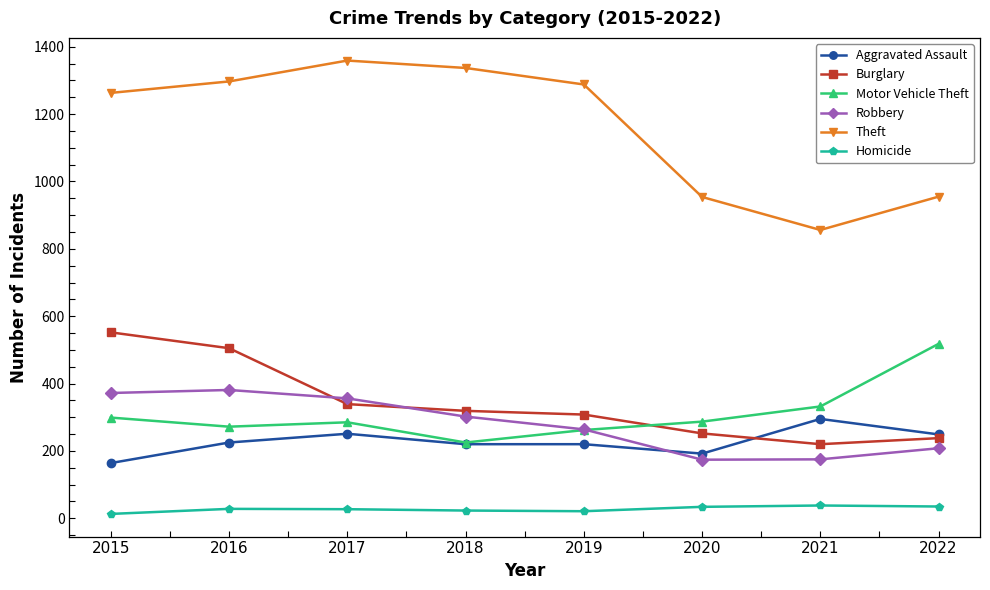

At how many categories does at least one series exceed 935?

7